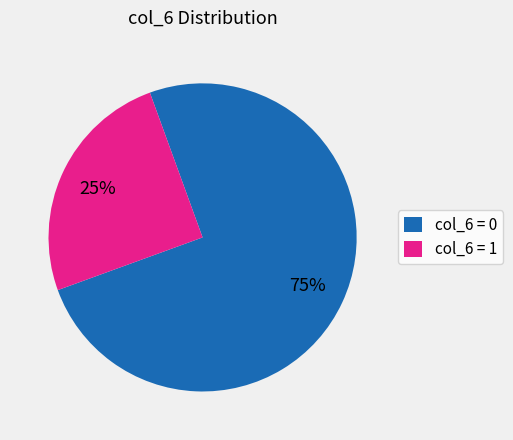

True or false: col_6 = 0 accounts for 83% of the total.

False